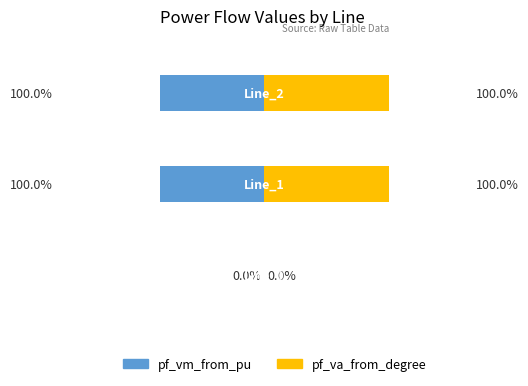

What is the sum of all pf_vm_from_pu values?

-200.0